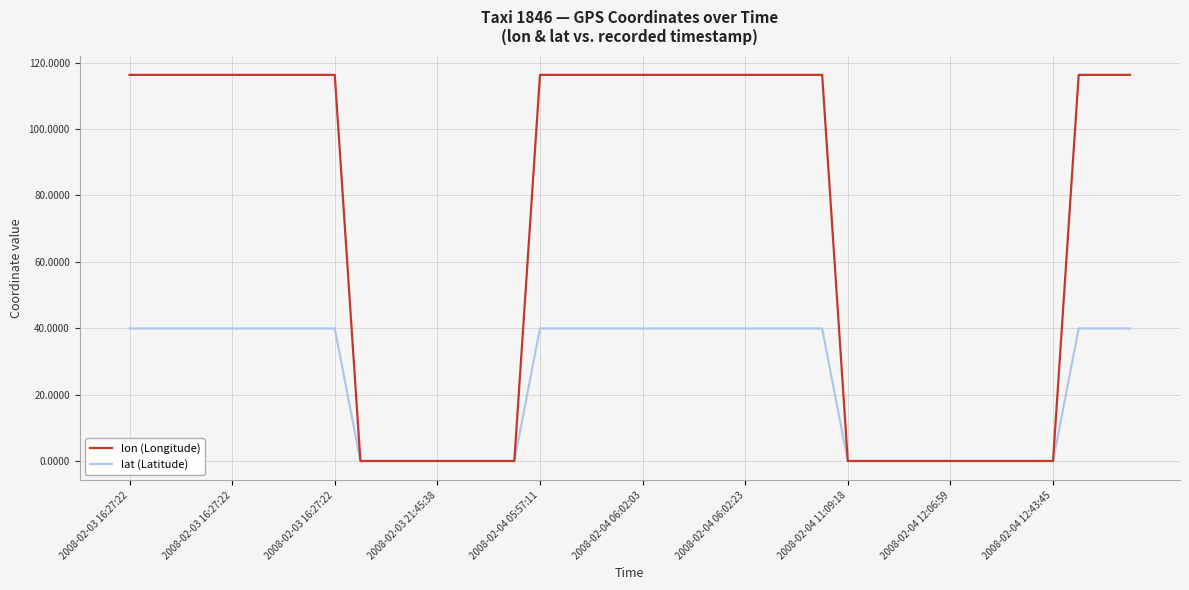

How many lines are shown in the chart?

2